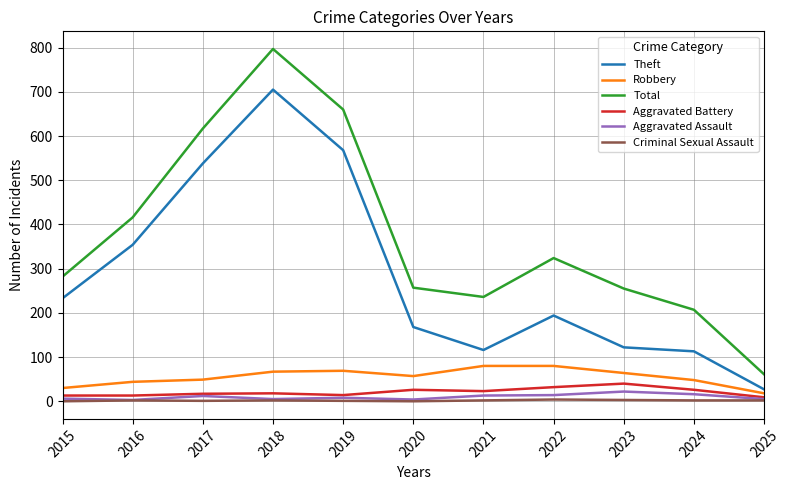

How many distinct data groups are displayed?

6